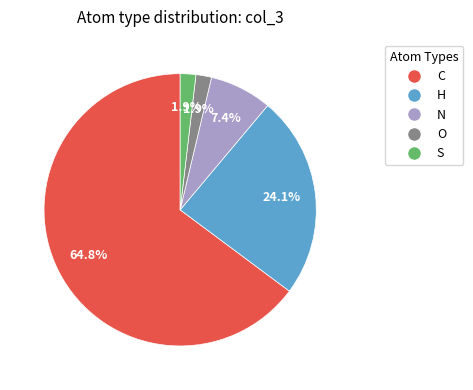

Approximately how many times larger is the value at N compared to H?

0.3